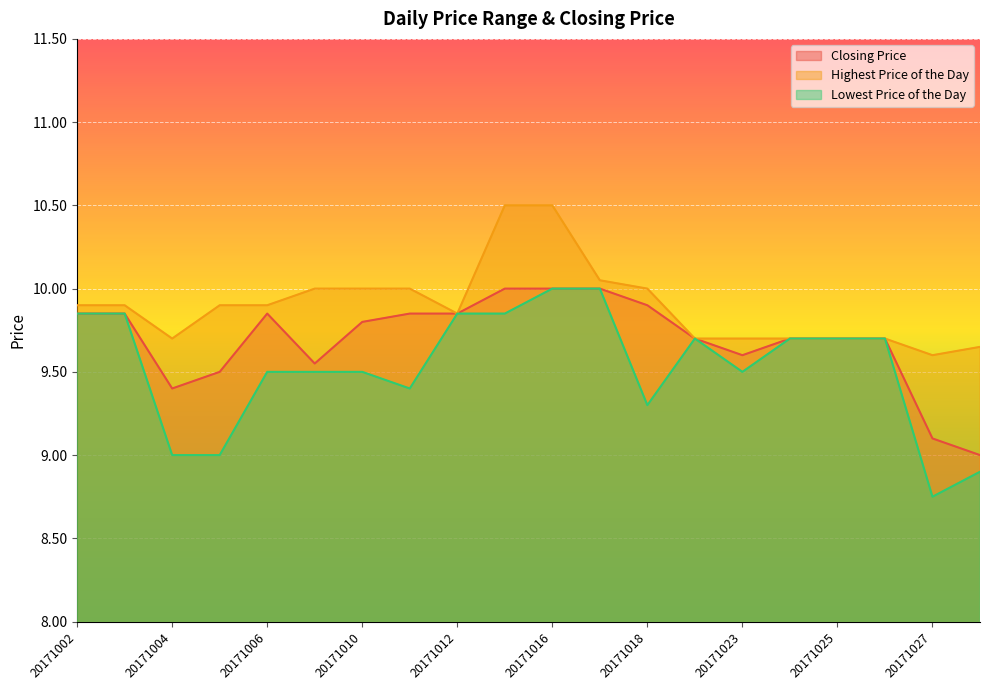

What is the sum of the Lowest Price of the Day values at 20171004 and 20171003?

18.9